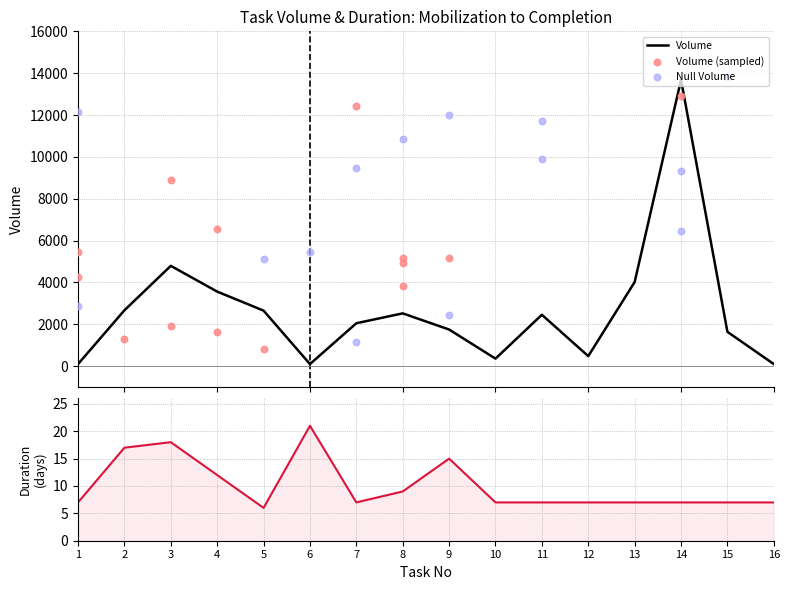

Which series has the widest spread of Y values?

Volume